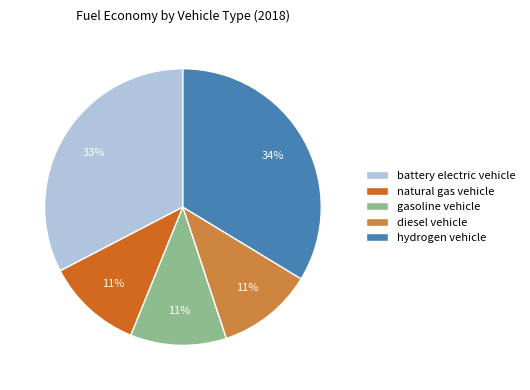

Is the sum of hydrogen vehicle and diesel vehicle greater than half?

No